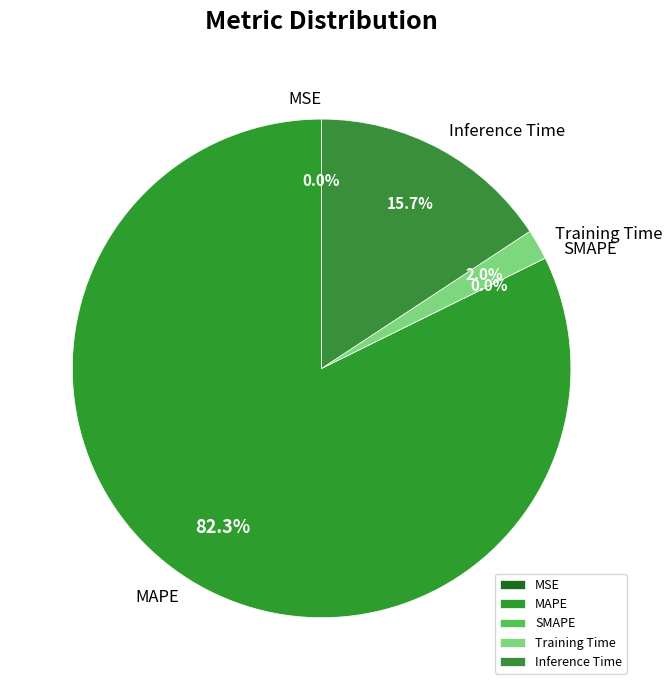

Count the number of slices in the pie.

5